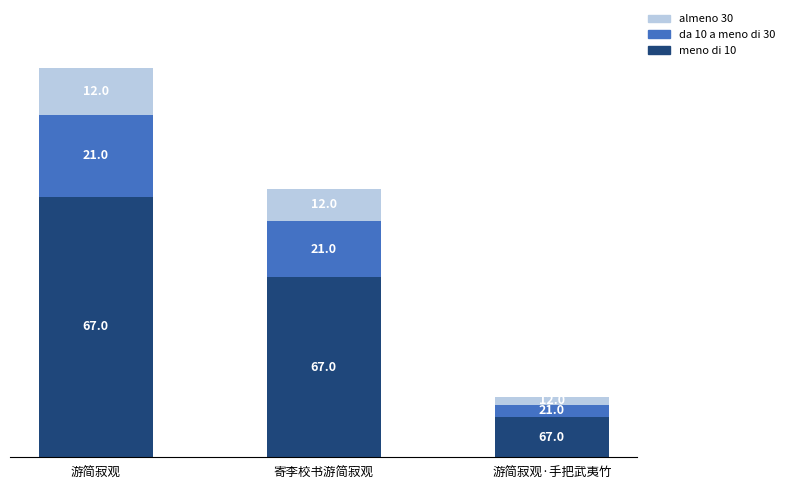

The meno di 10 series shows 409261.8 at 寄李校书游简寂观. True or false?

True